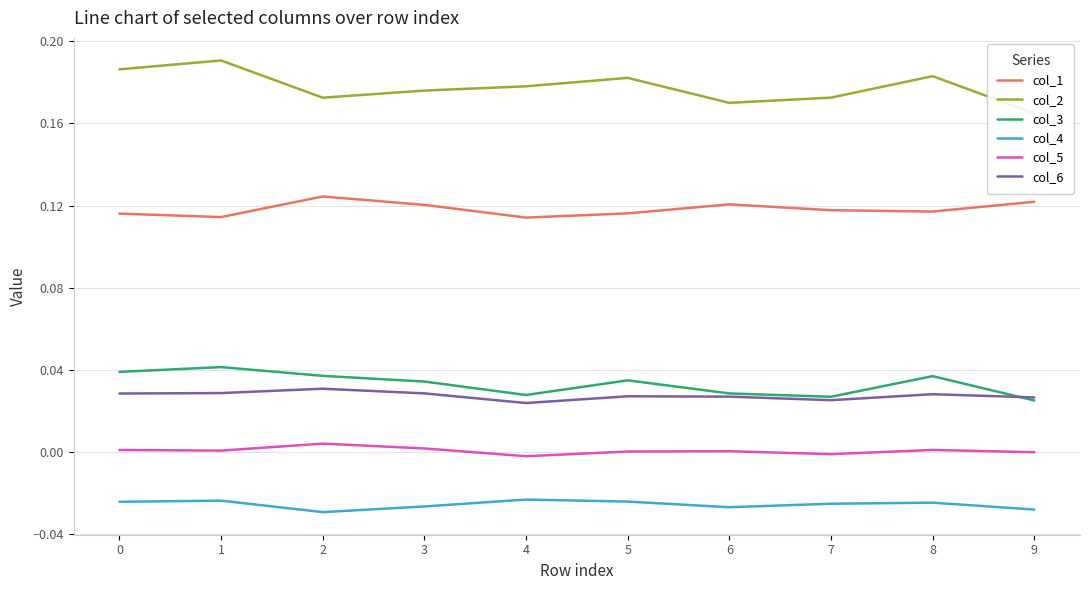

Which series has the largest total across all categories?

col_2